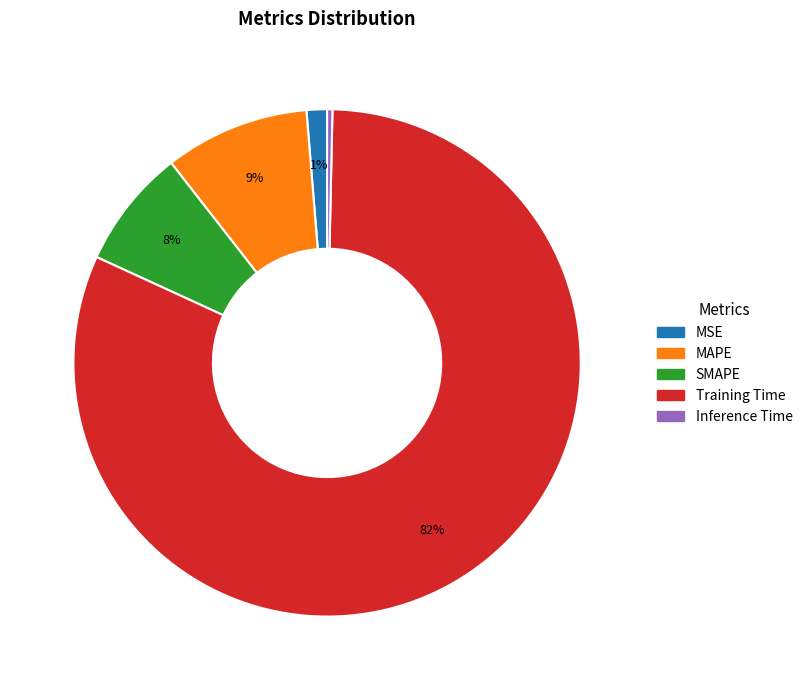

How many segments does this pie chart have?

5